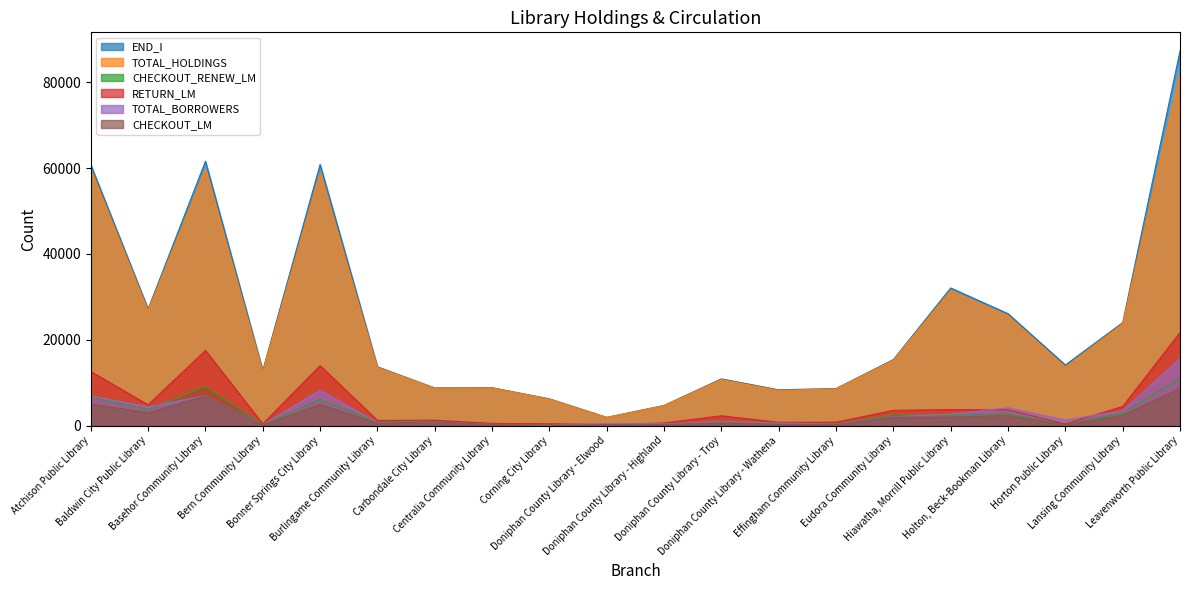

What is the average value of the TOTAL_BORROWERS series?

3041